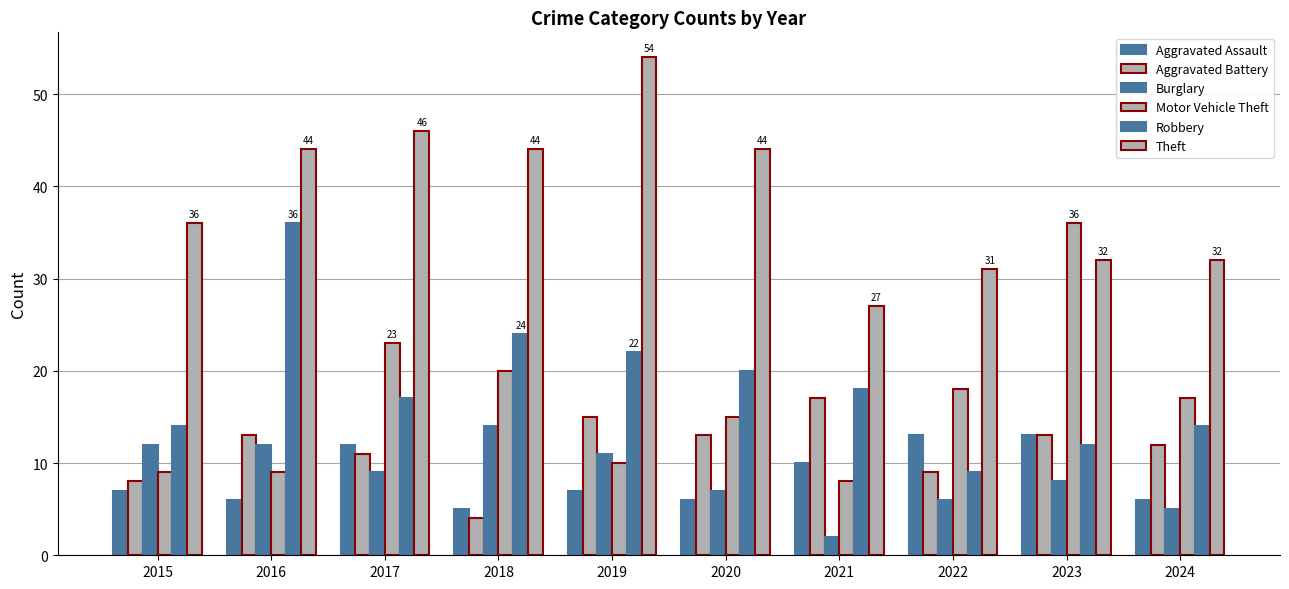

Rank the categories by Burglary value from highest to lowest.

2018, 2015, 2016, 2019, 2017, 2023, 2020, 2022, 2024, 2021